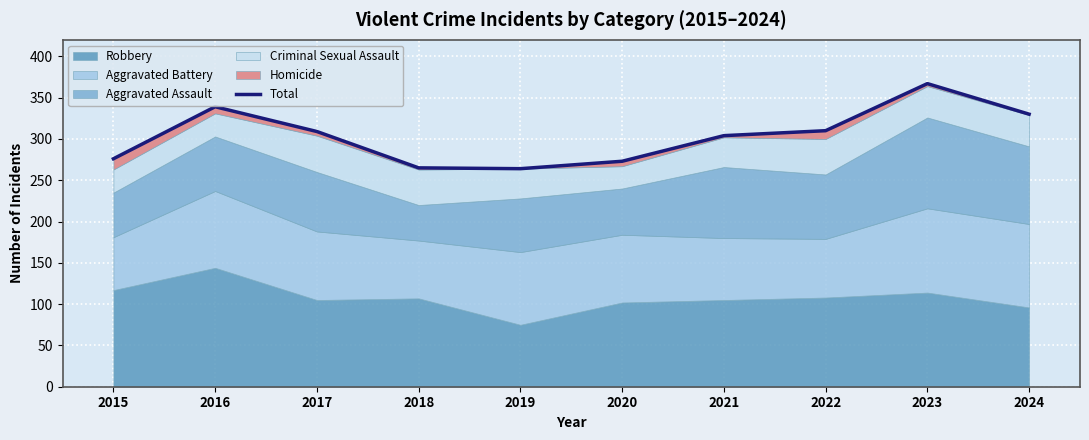

List the labels in order of value, smallest first.

2019, 2018, 2020, 2015, 2021, 2017, 2022, 2024, 2016, 2023